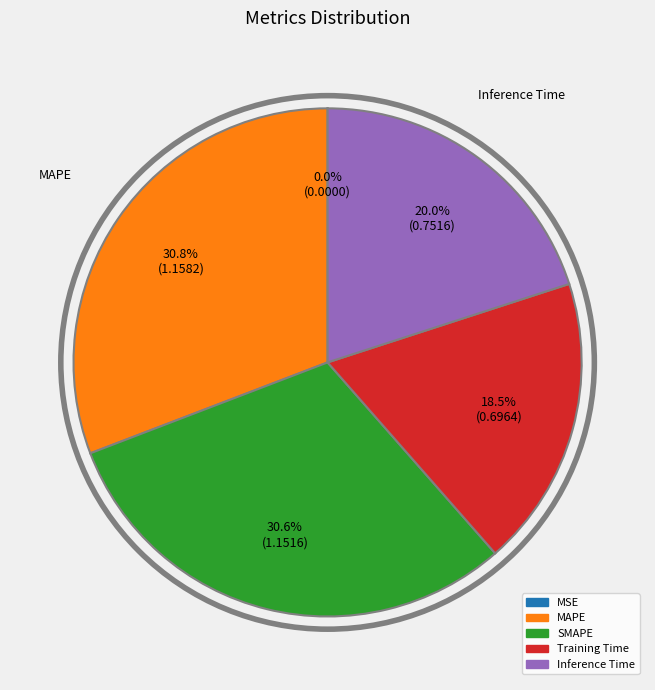

Is the sum of MAPE and Inference Time greater than half?

Yes